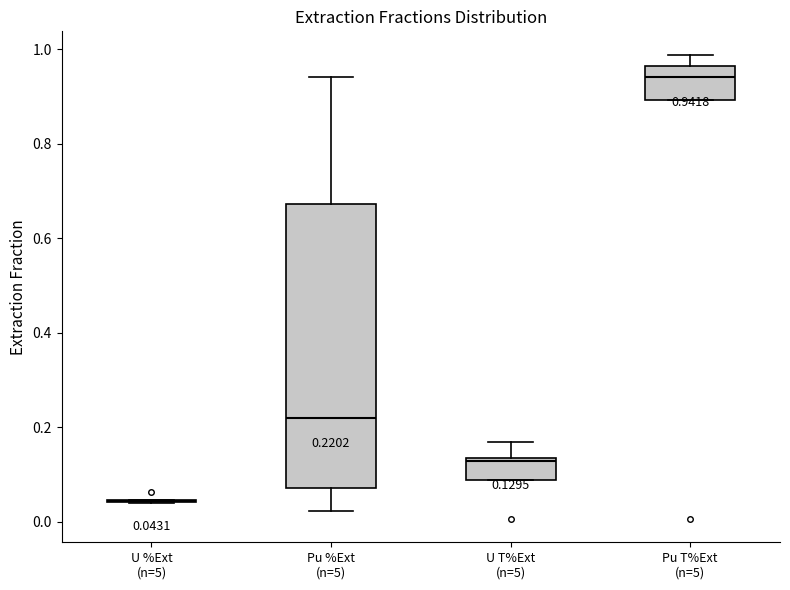

Which box is the tallest, from its lower edge to its upper edge?

Pu %Ext (n=5)